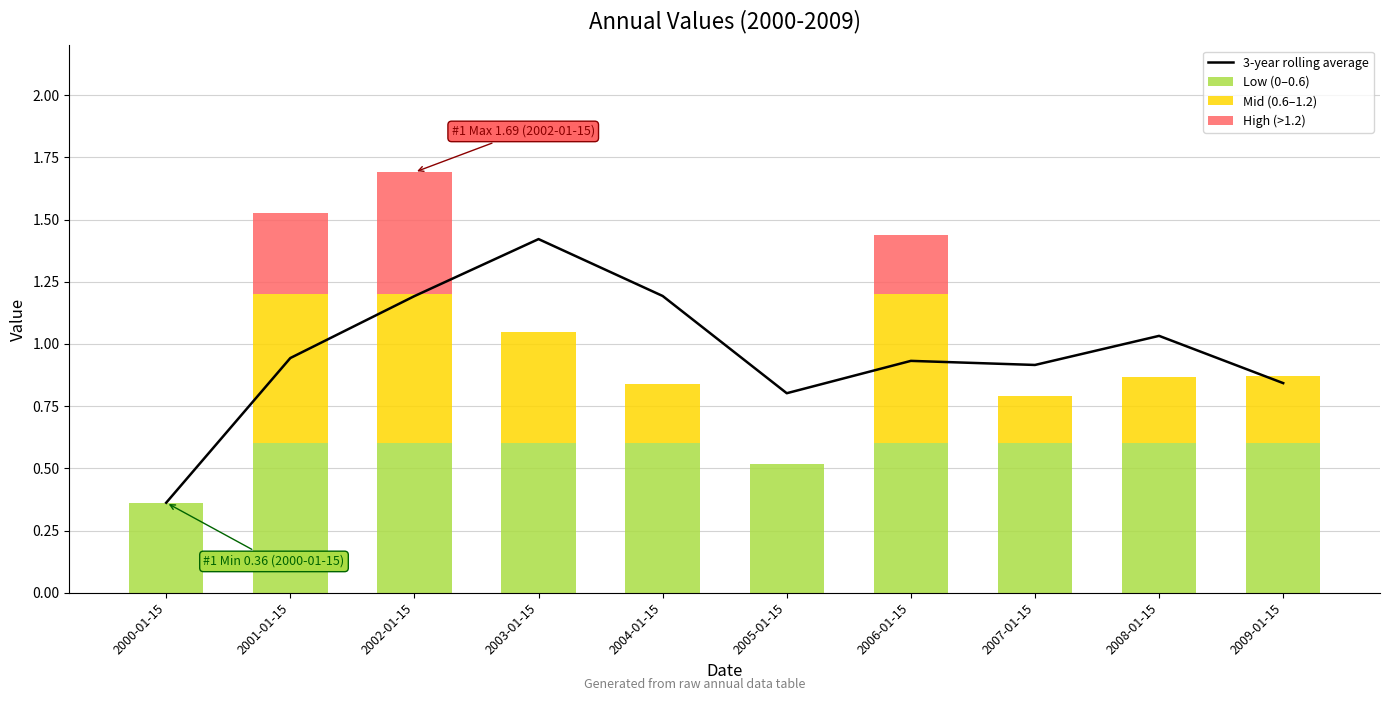

Reading right to left, what are all the values shown in this chart?

3-year rolling average: 0.8	1.0	0.9	0.9	0.8	1.2	1.4	1.2	0.9	0.4
Low (0–0.6): 0.6	0.6	0.6	0.6	0.5	0.6	0.6	0.6	0.6	0.4
Mid (0.6–1.2): 0.3	0.3	0.2	0.6	0.0	0.2	0.4	0.6	0.6	0.0
High (>1.2): 0.0	0.0	0.0	0.2	0.0	0.0	0.0	0.5	0.3	0.0